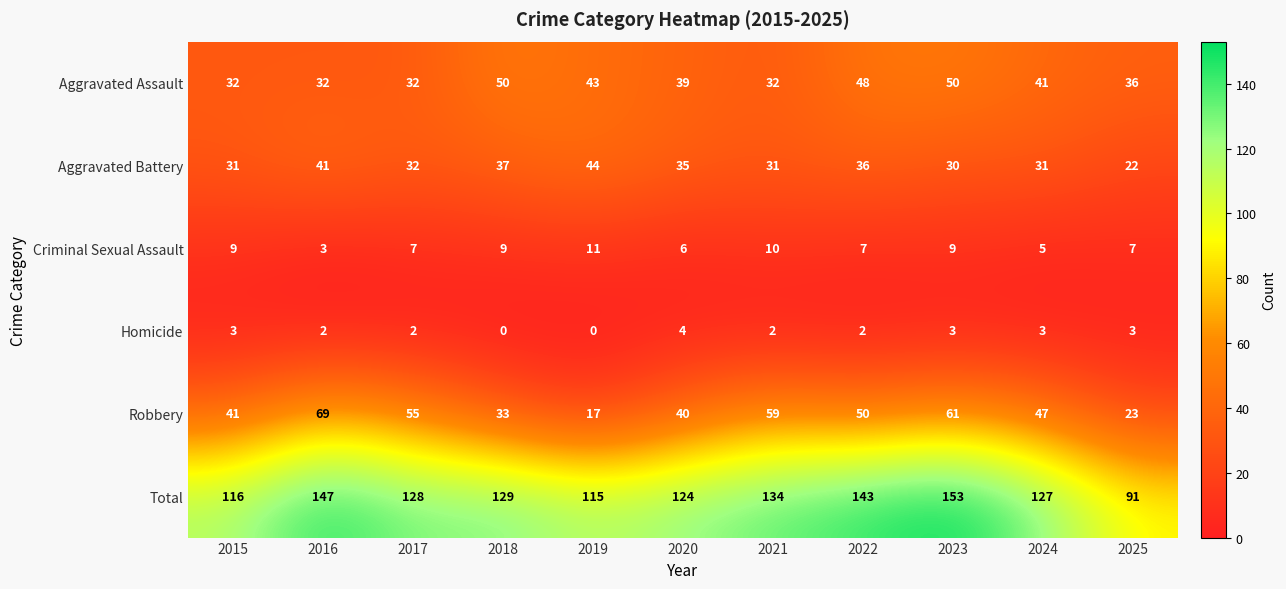

List the series in order of their peak value, lowest first.

Homicide, Criminal Sexual Assault, Aggravated Battery, Aggravated Assault, Robbery, Total